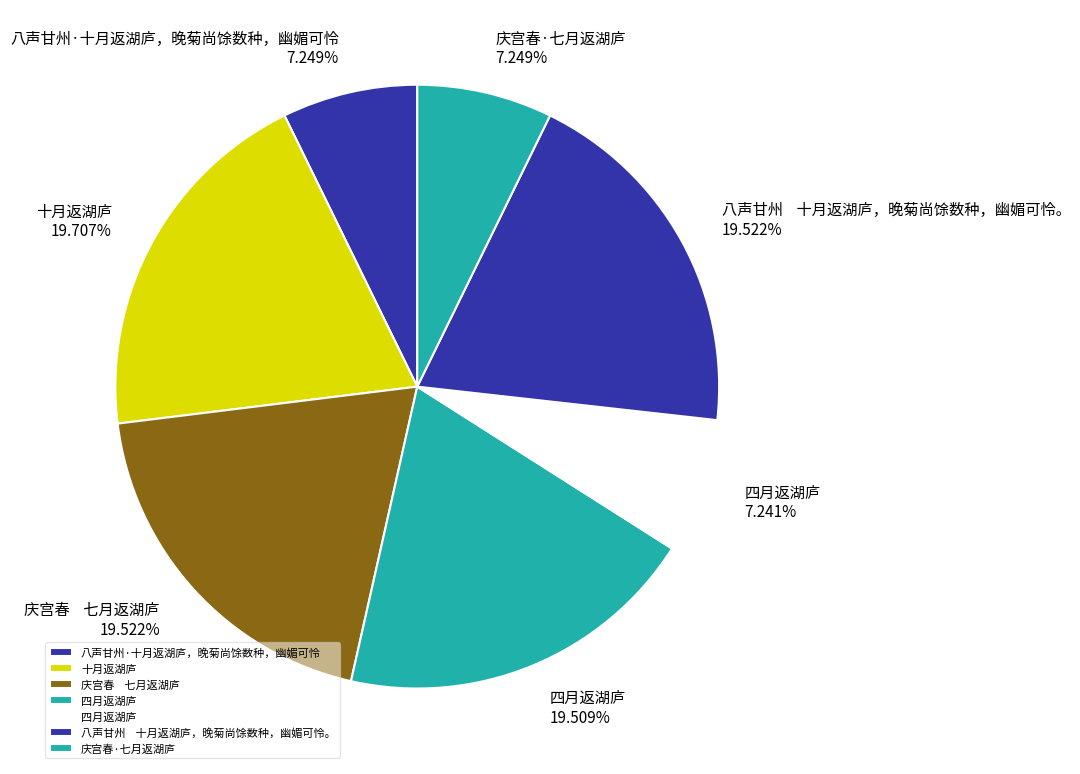

What is the largest slice in the pie chart?

十月返湖庐